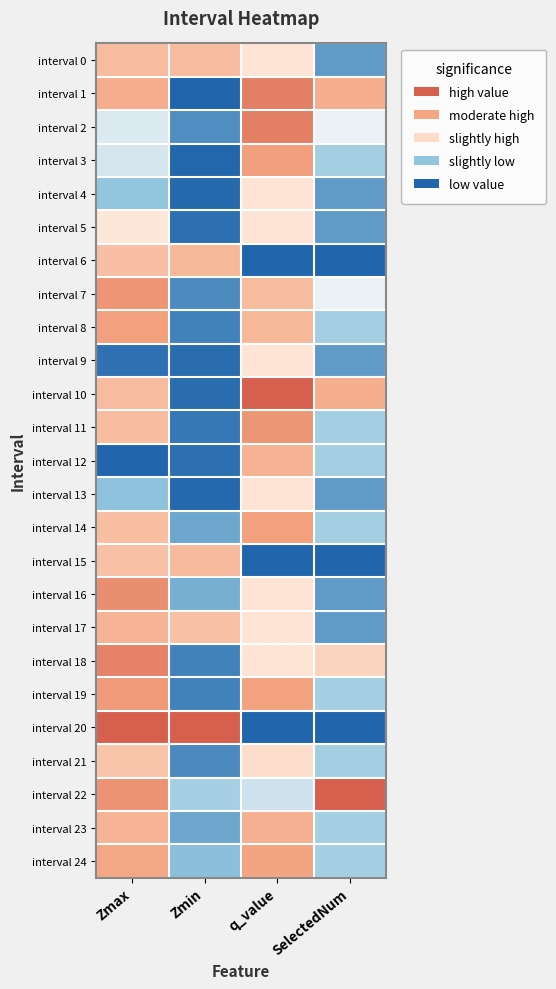

At how many categories does at least one series exceed 0?

4